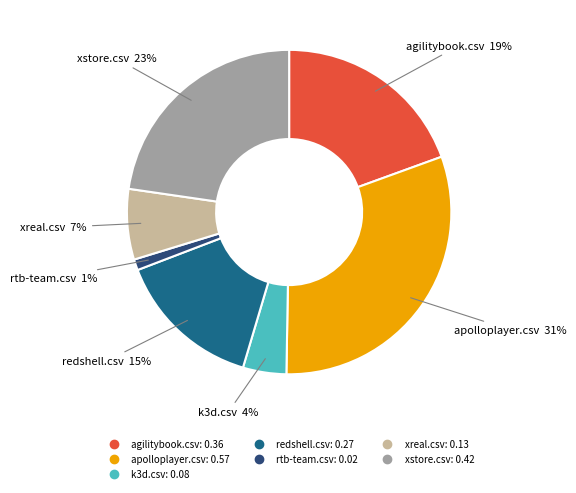

Does xstore.csv represent more than half of the total?

No